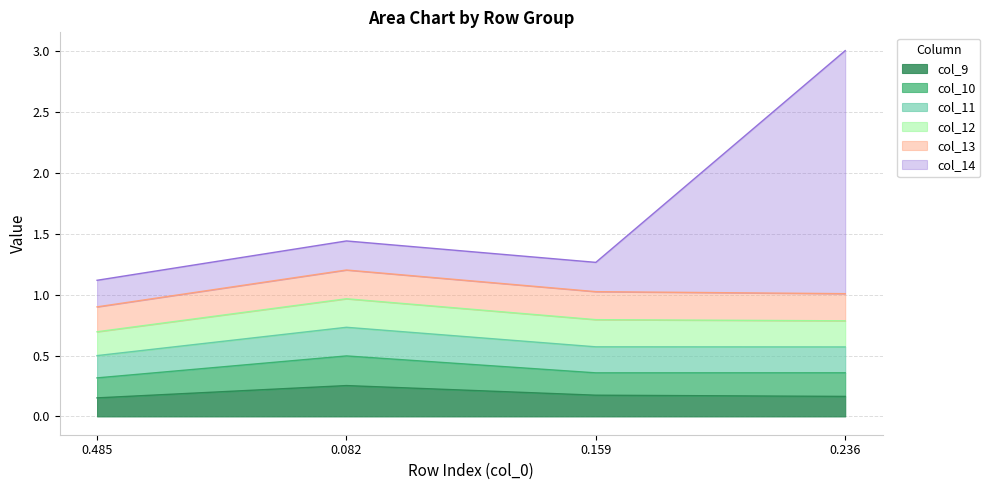

At which category does col_14 reach its first local peak?

0.082